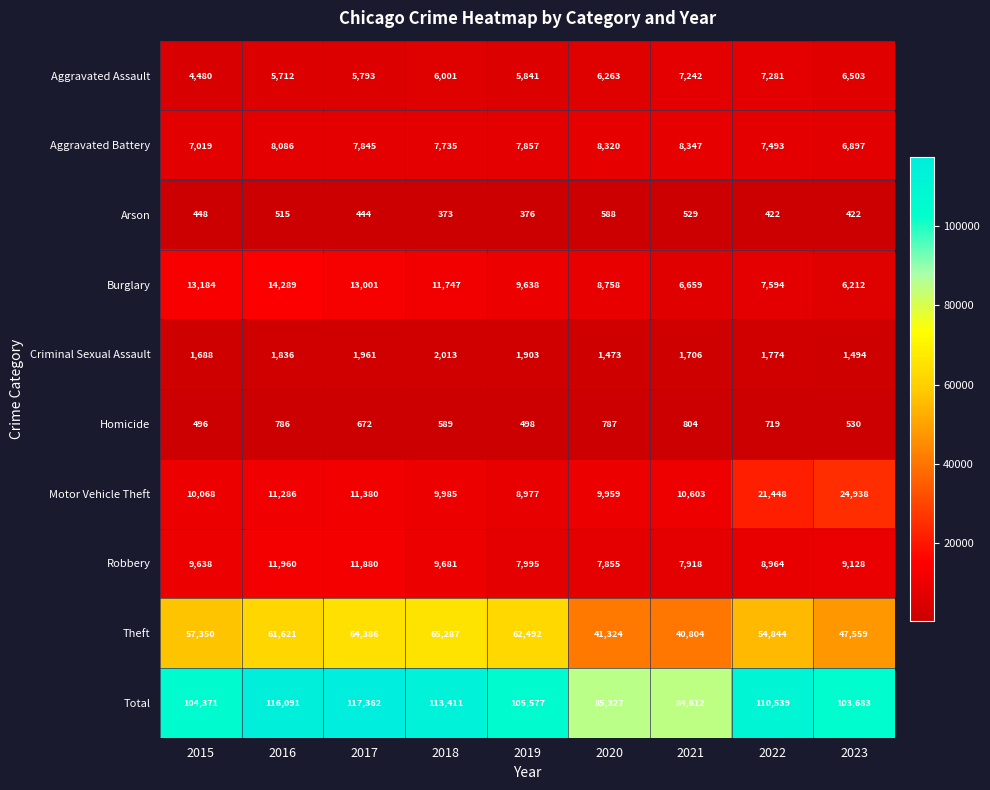

Where is Total nearest to the value 100987?

2023